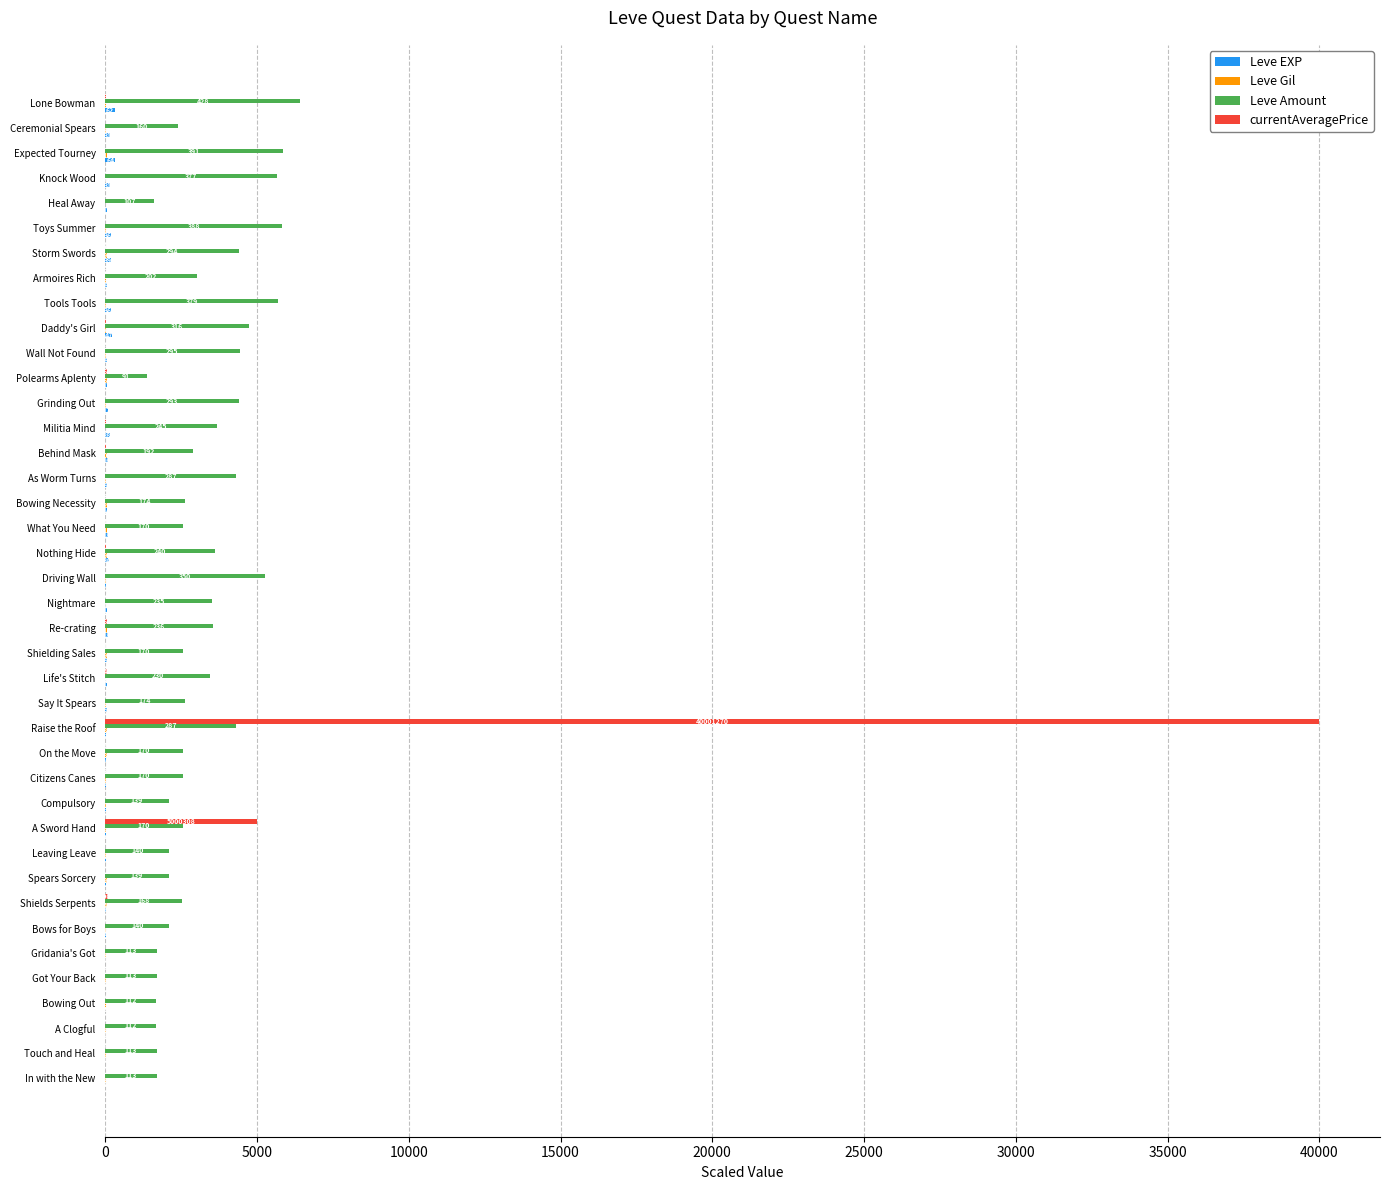

What is the difference between the maximum and minimum values in the Leve Amount series?

5055.0